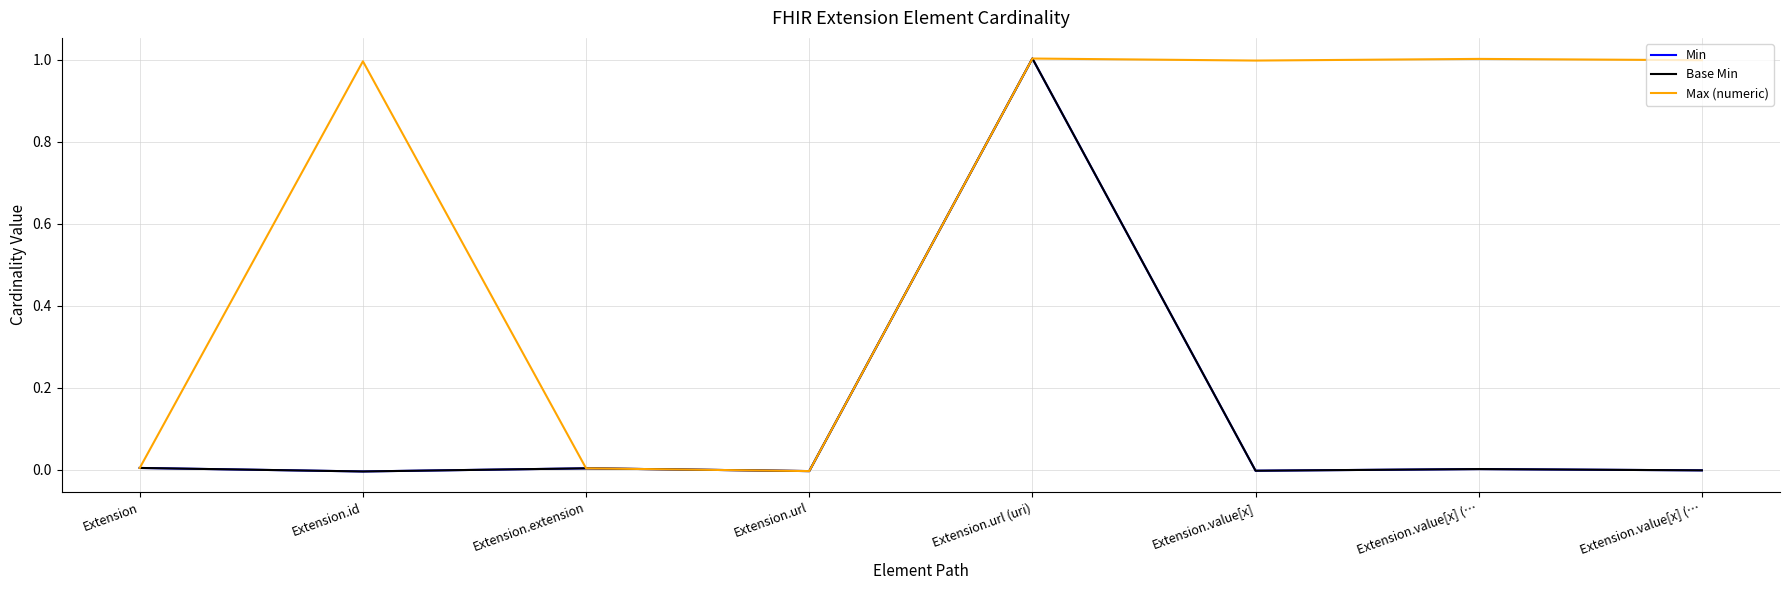

Which category has the lowest value in the Max (numeric) series?

Extension.url